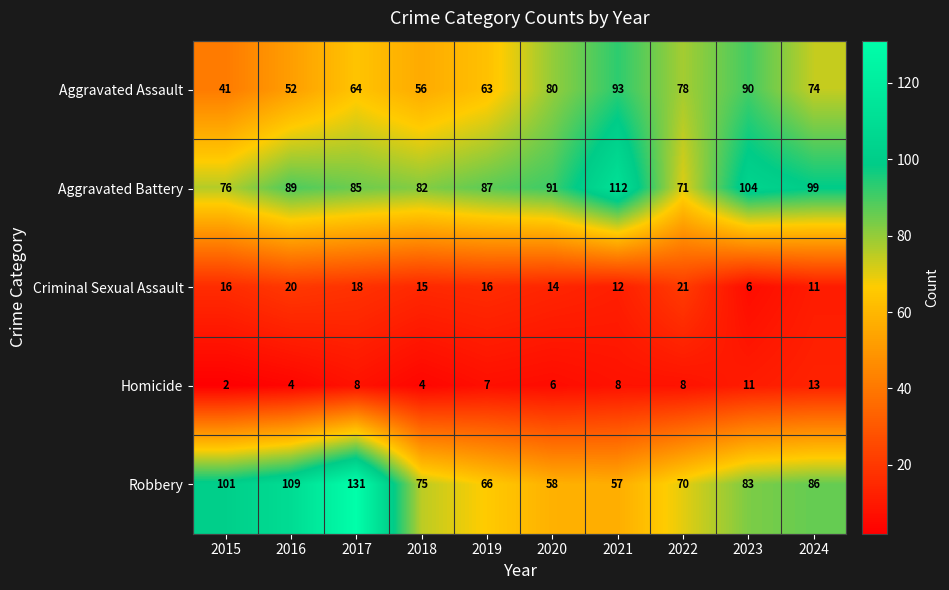

What is the sum of all Criminal Sexual Assault values?

149